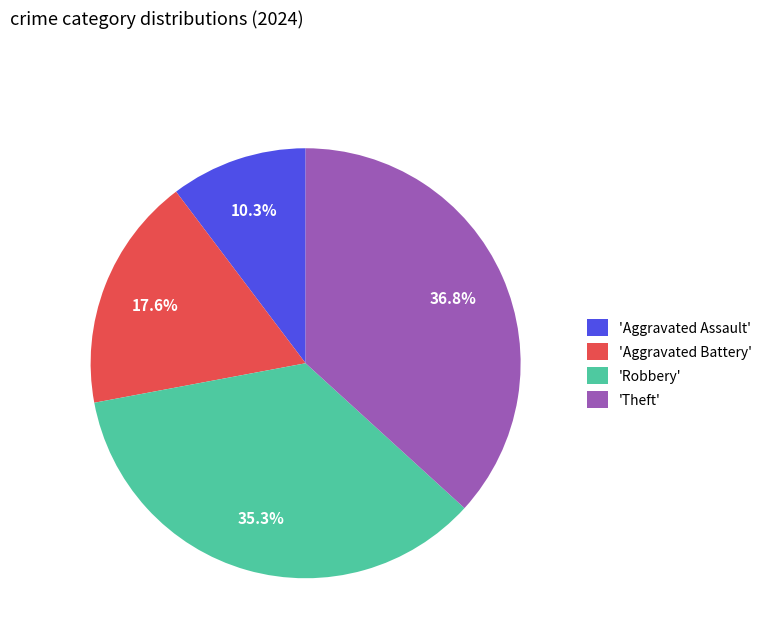

Does any single category account for the majority?

No